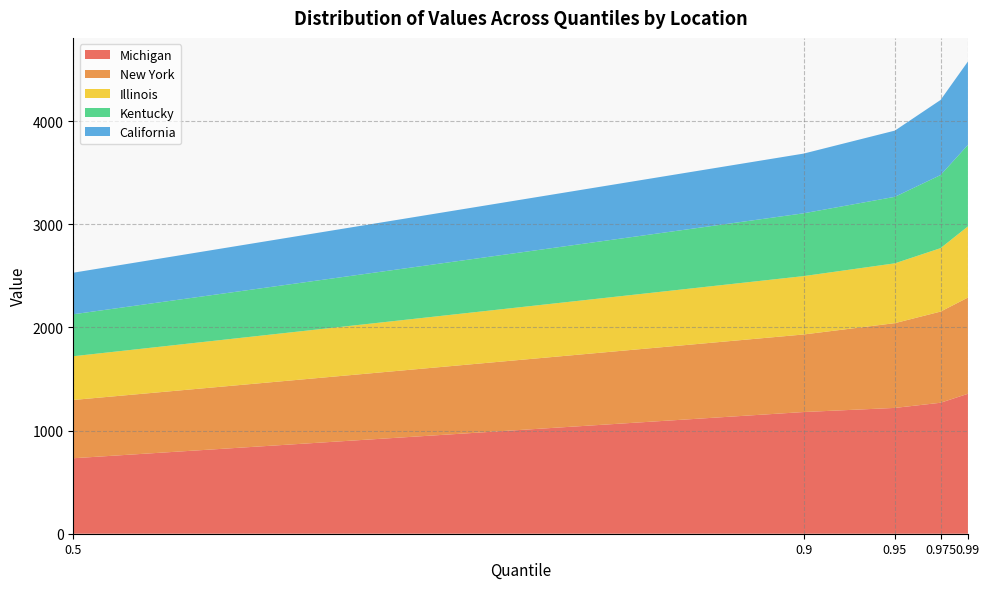

What is the total value across all series at 0.95?

3909